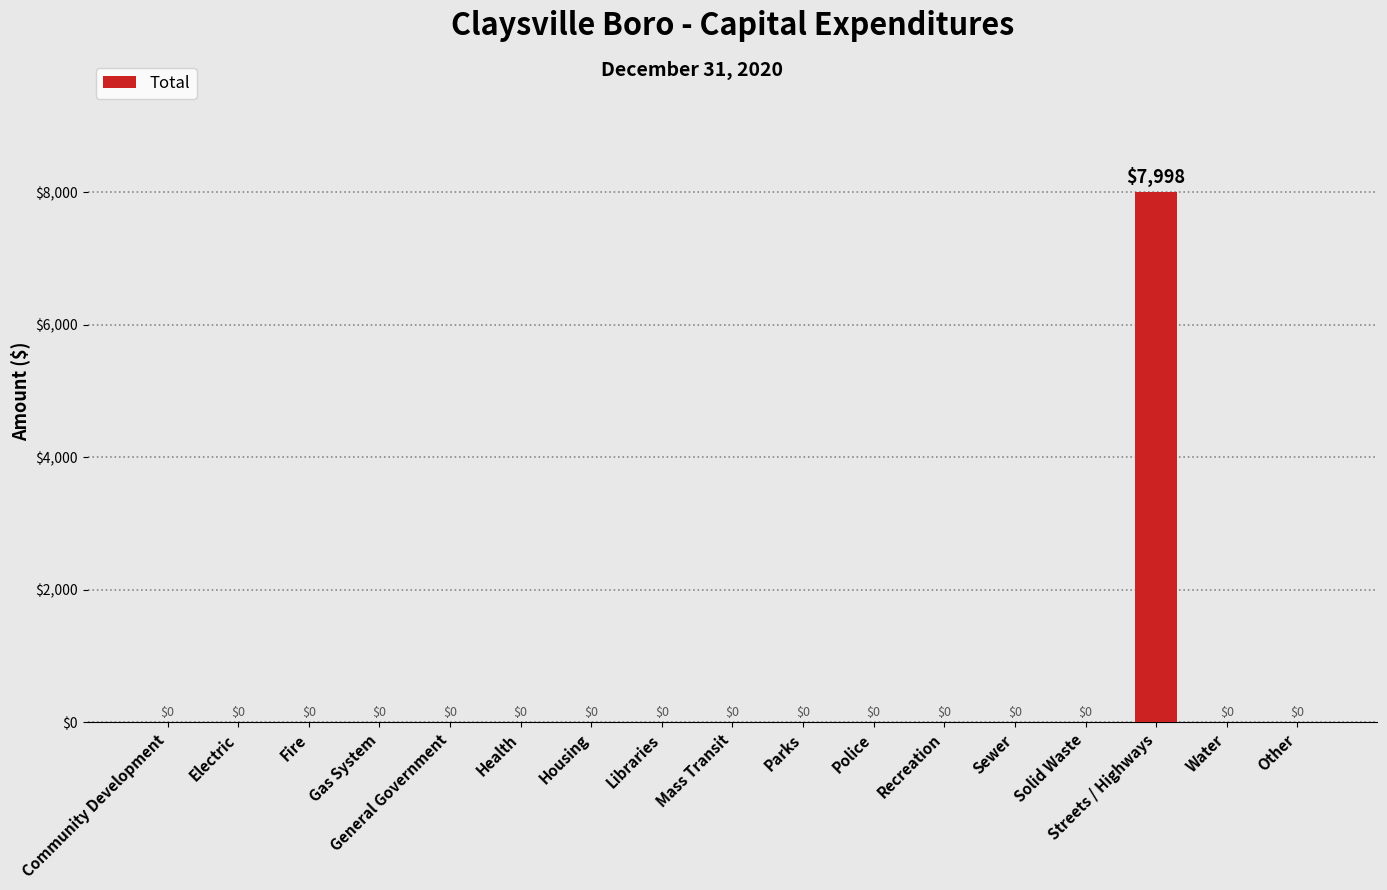

What is the average value?

470